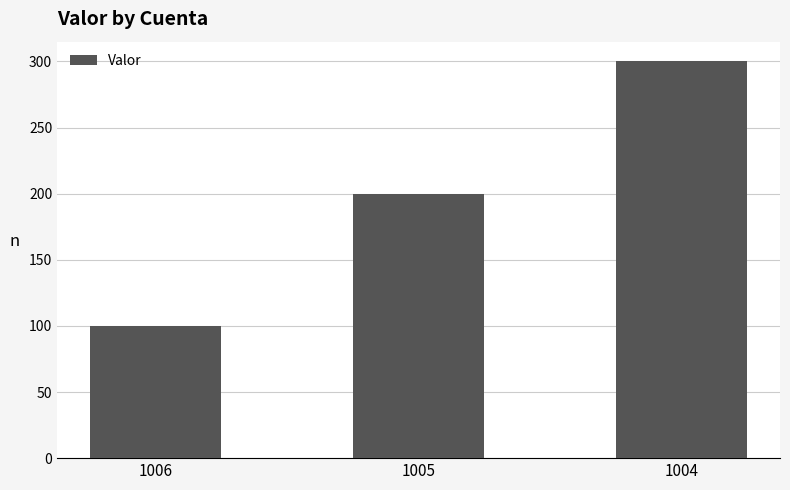

What is the change in value from 1006 to 1005?

+100